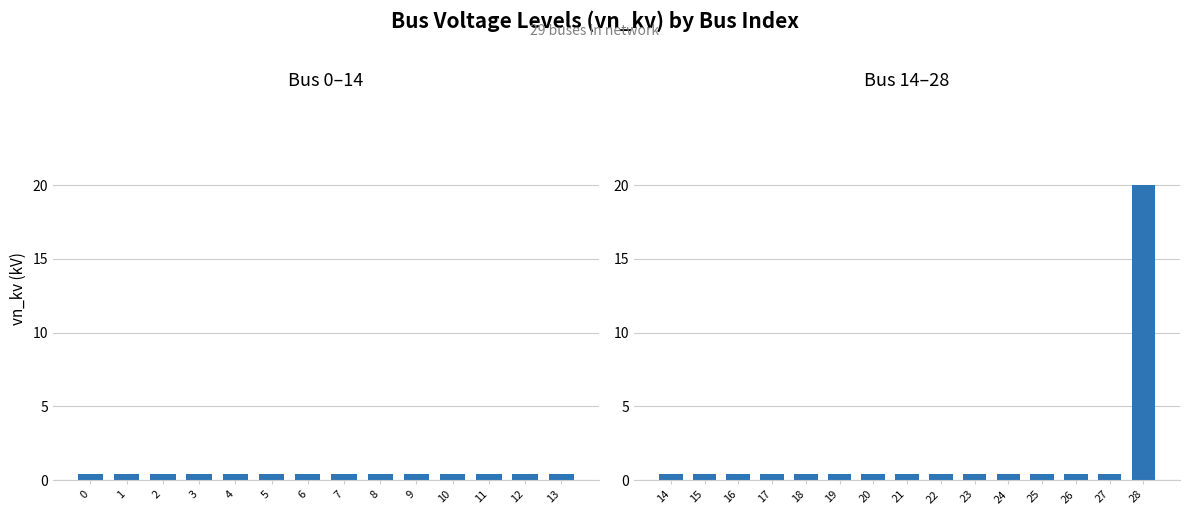

What is the value of the 14th bar from the left?

0.4